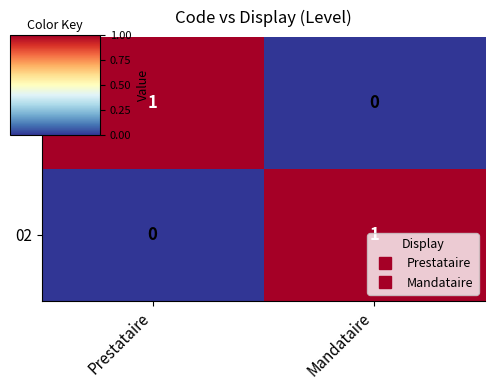

True or false: 01 has a value of 0 at Mandataire.

True